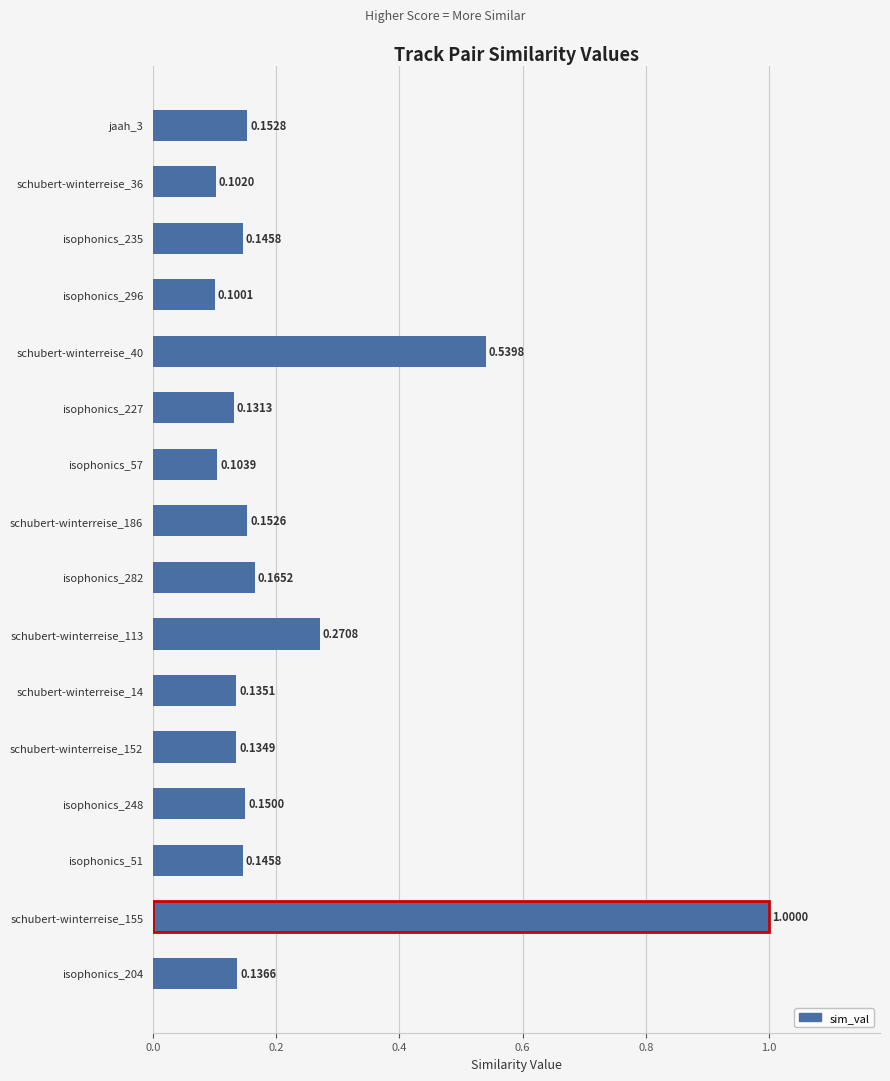

What is the change in value from schubert-winterreise_155 to isophonics_51?

-0.9